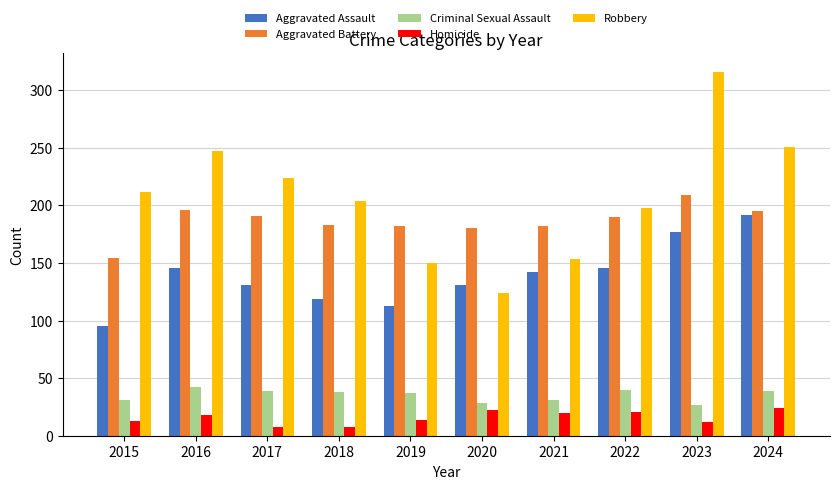

Which category has the highest value in the Robbery series?

2023